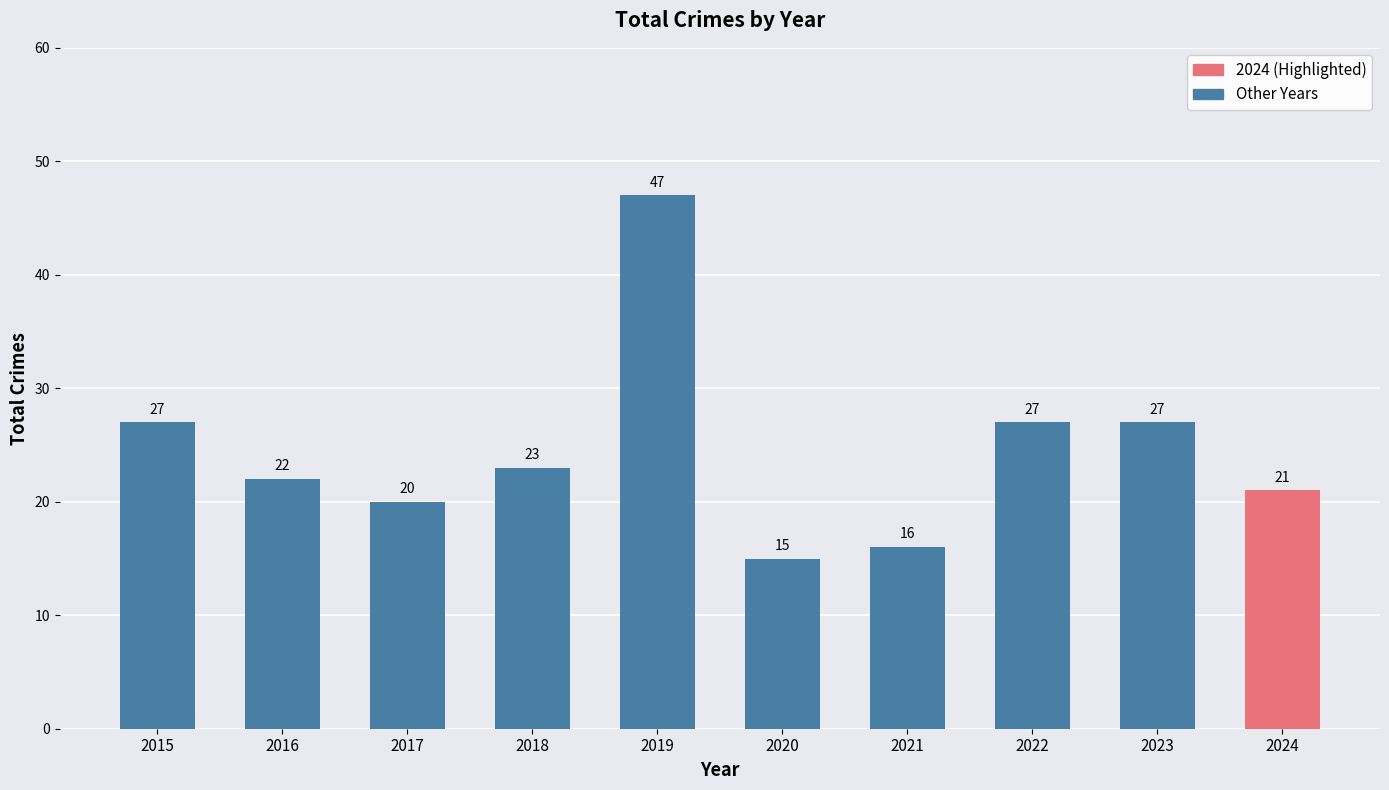

Is it true that the value at 2021 is 16?

True